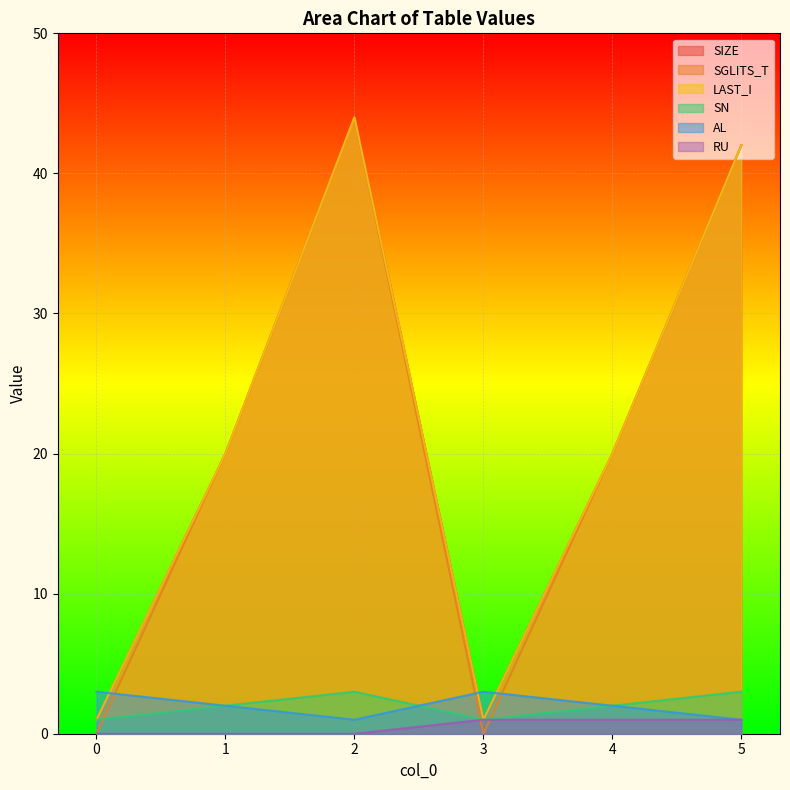

Reading left to right, what are all the values shown in this chart?

SIZE: 1	20	44	1	20	42
SGLITS_T: 0	20	44	0	20	42
LAST_I: 1	20	44	1	20	42
SN: 1	2	3	1	2	3
AL: 3	2	1	3	2	1
RU: 0	0	0	1	1	1